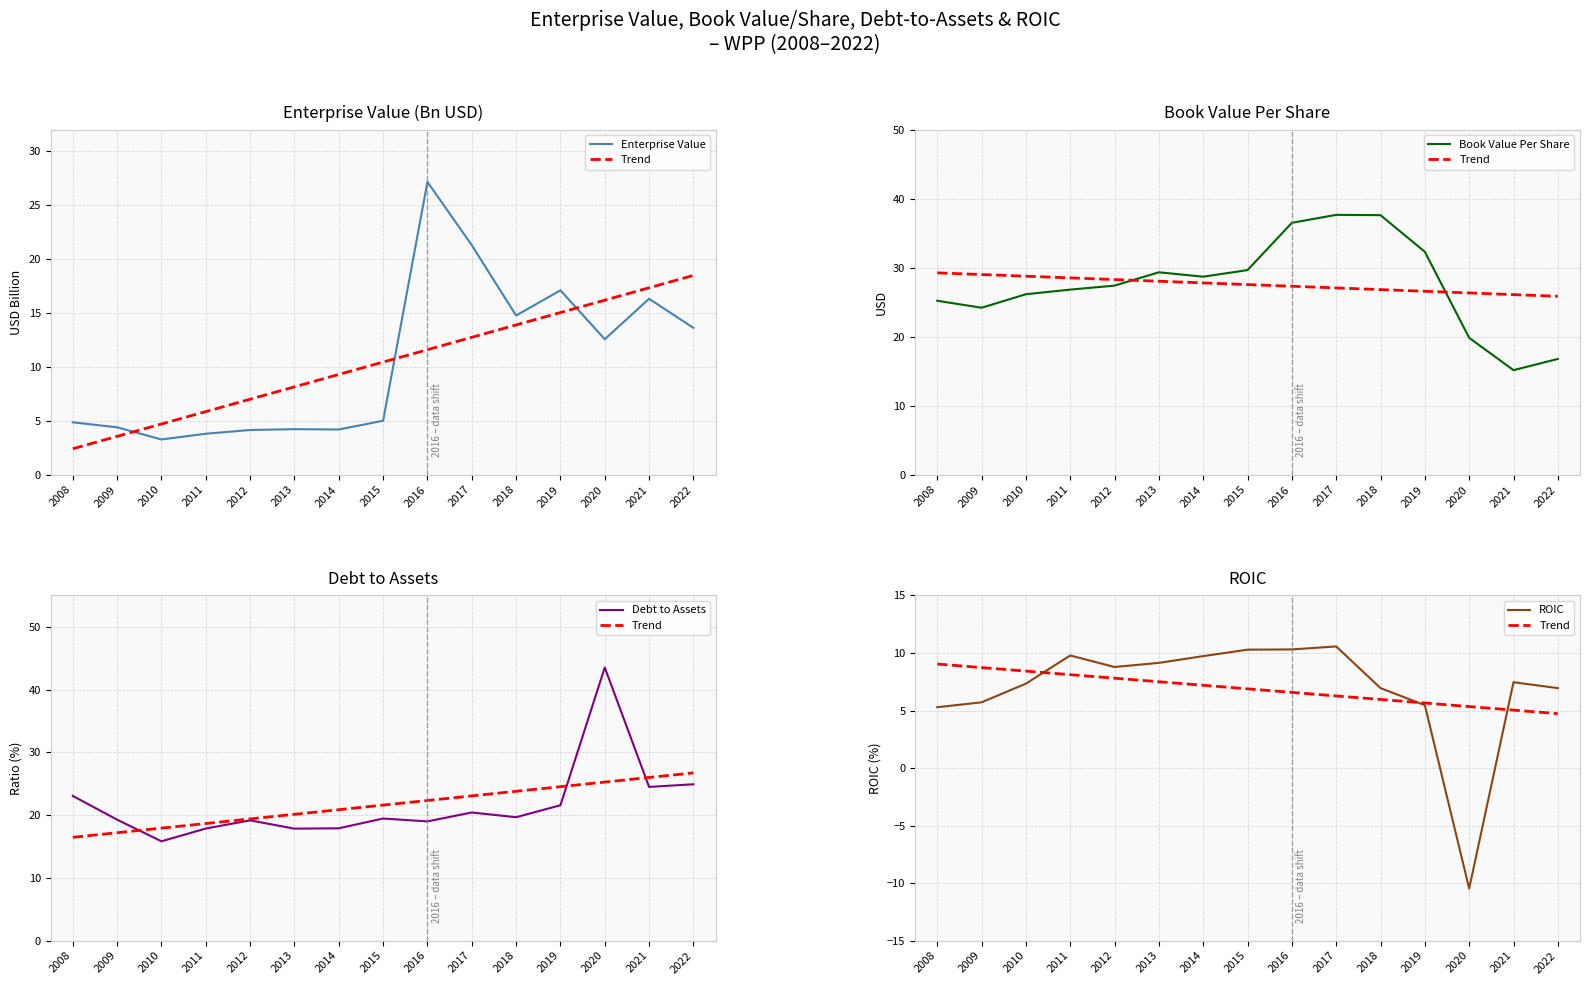

Is it true that Debt to Assets equals 6.5 at 2013?

False